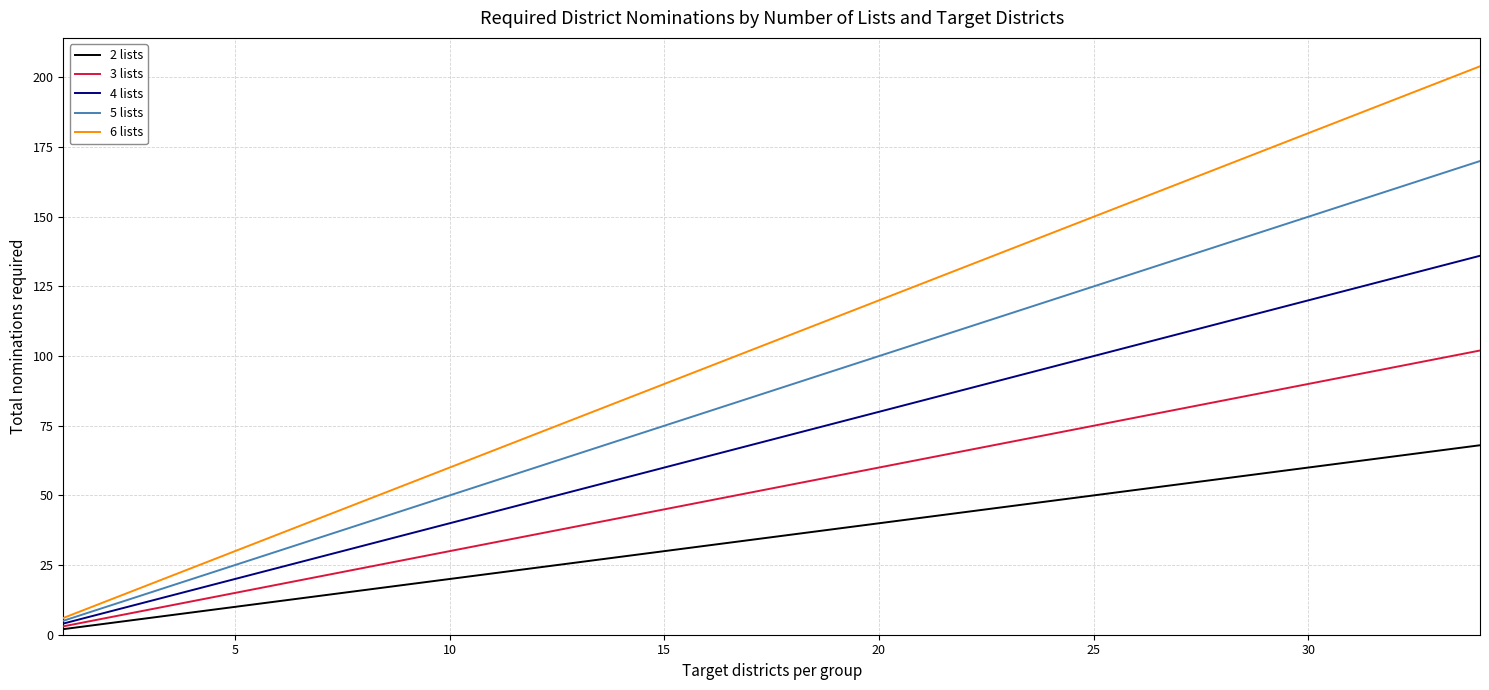

List the series in order of their peak value, highest first.

6 lists, 5 lists, 4 lists, 3 lists, 2 lists